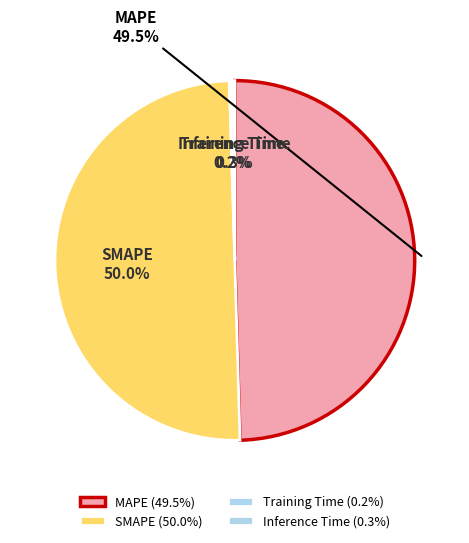

How much of the chart is everything except MAPE?

50.5%